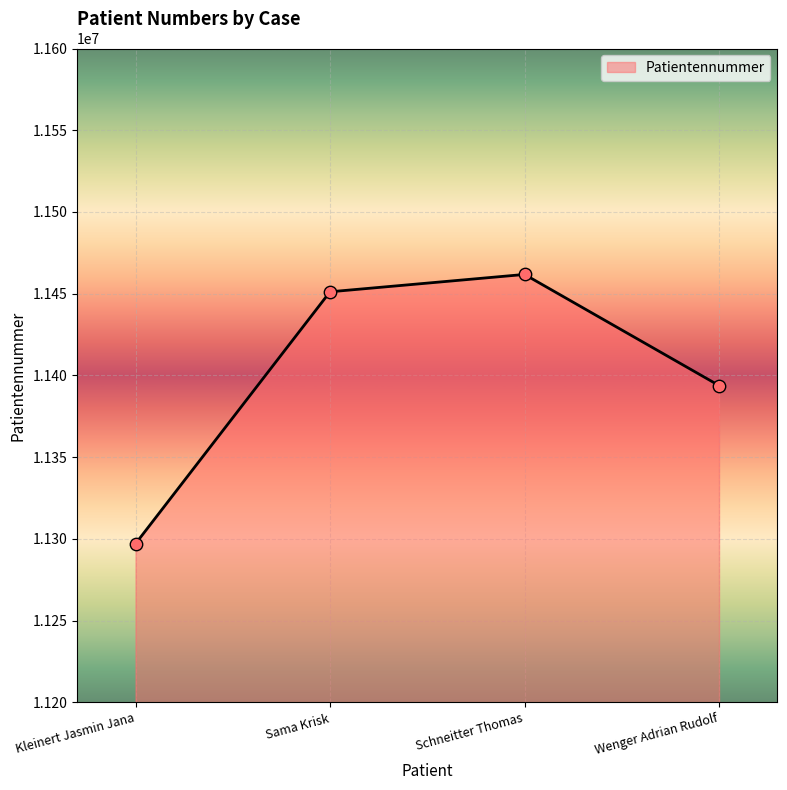

Between Wenger Adrian Rudolf and Sama Krisk, which is larger?

Sama Krisk